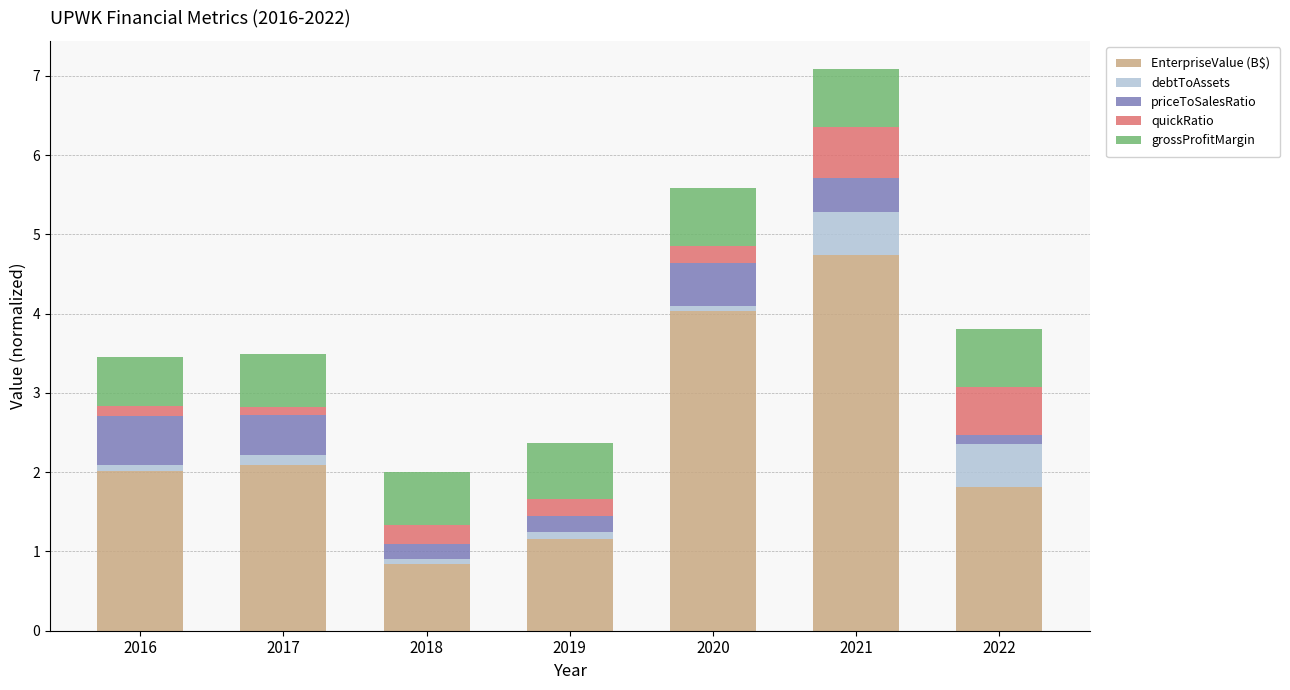

How many bars are there in total?

7